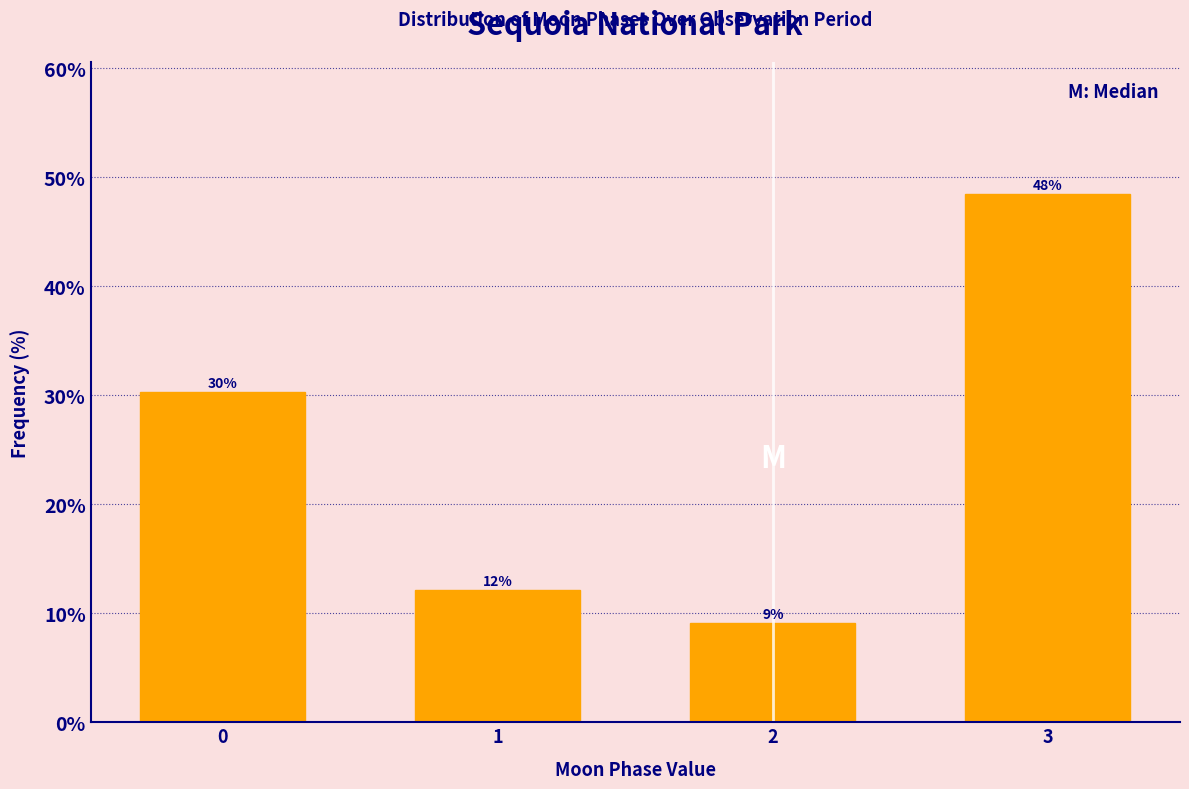

How many bars are there in total?

4